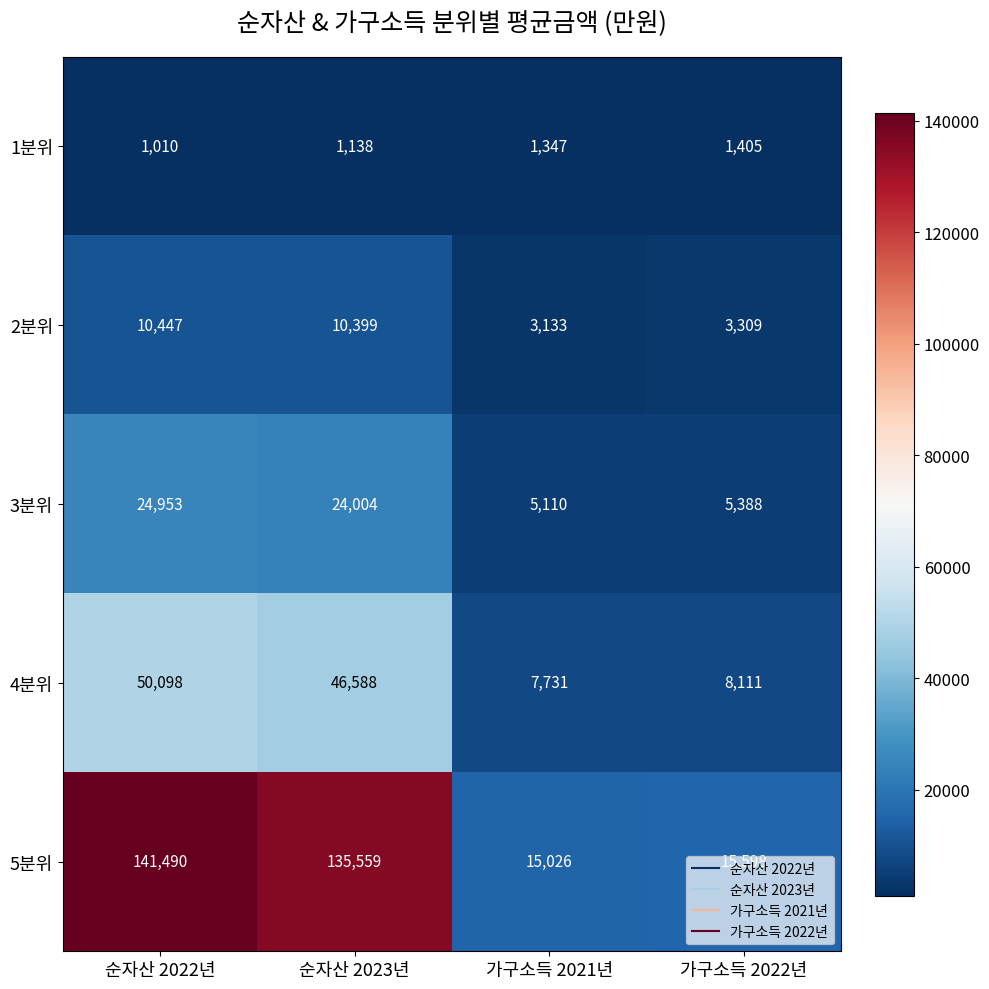

What is the total value across all series at 가구소득 2021년?

32347